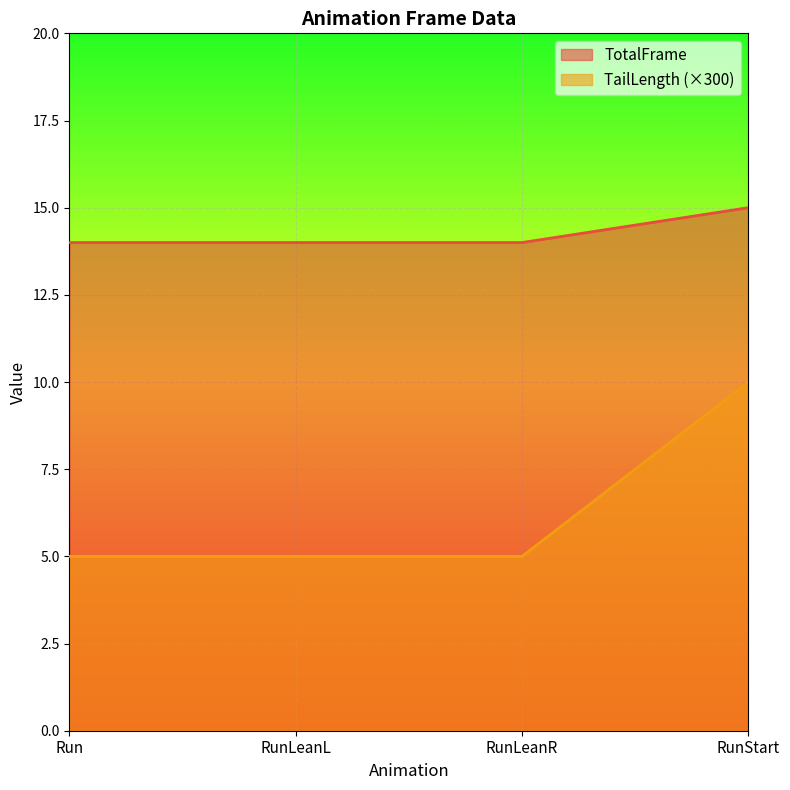

Does the chart display data point markers on the line(s)?

No